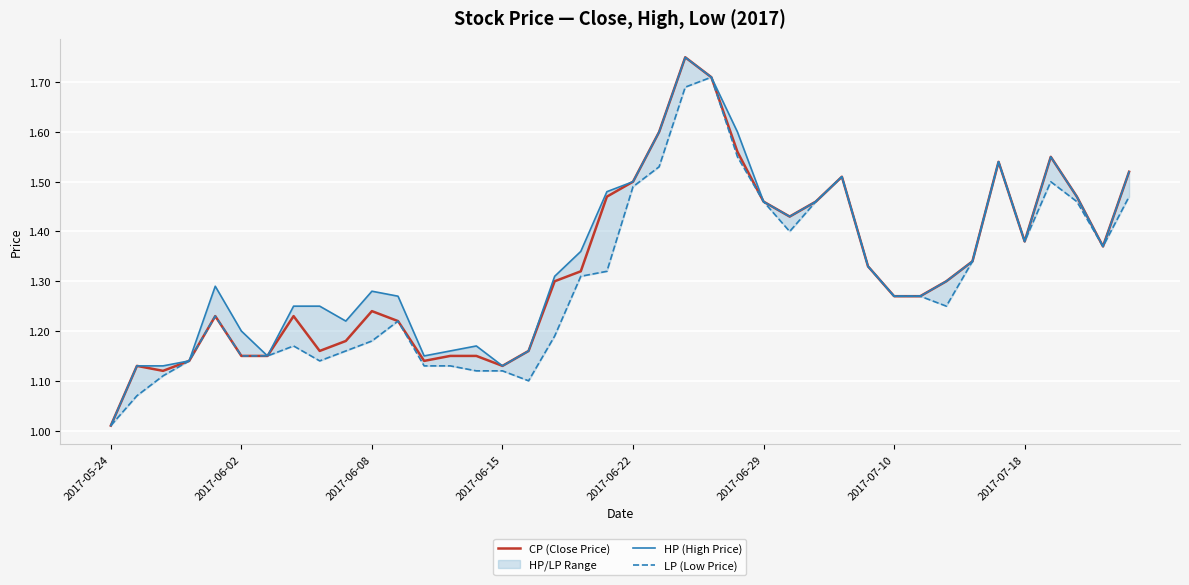

Does the chart display data point markers on the line(s)?

No